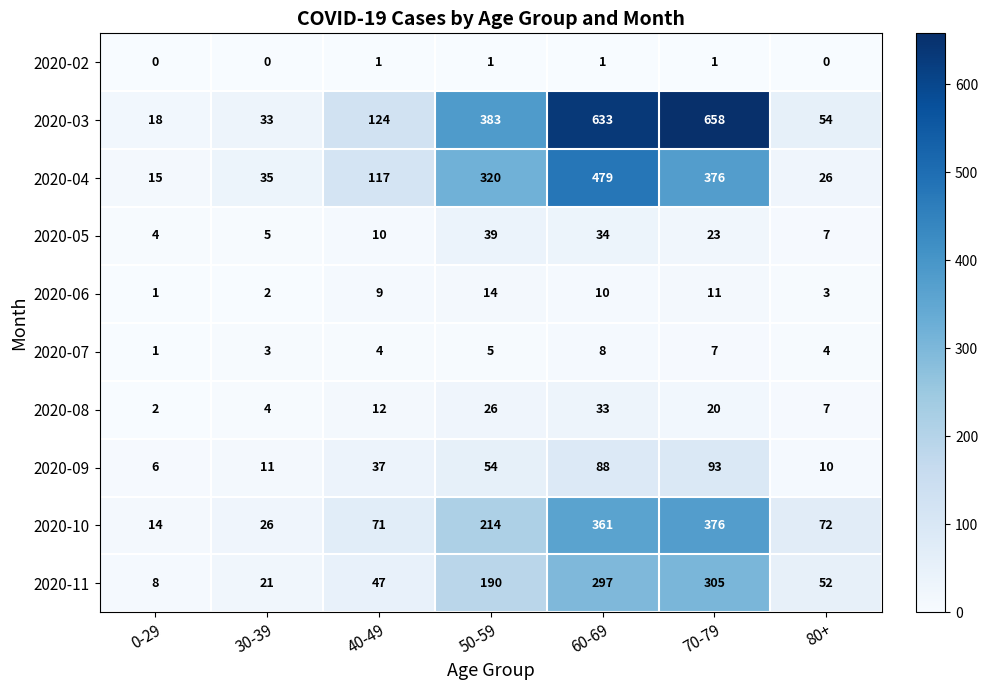

True or false: 2020-06 has a value of 1 at 0-29.

True